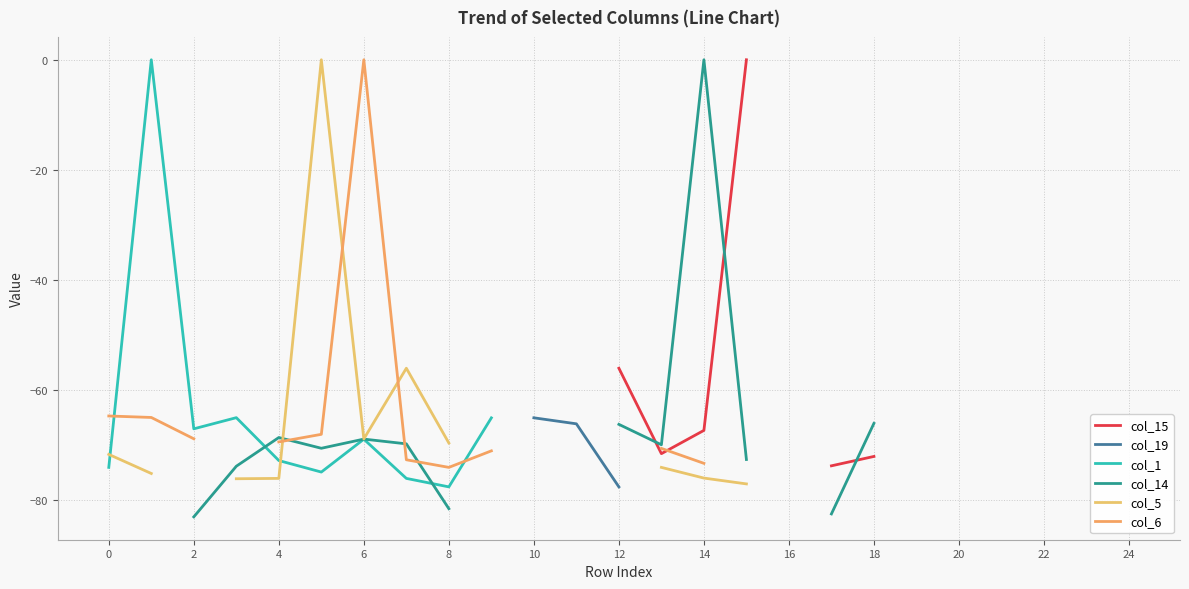

What is the label of the 21st point from the left?

20